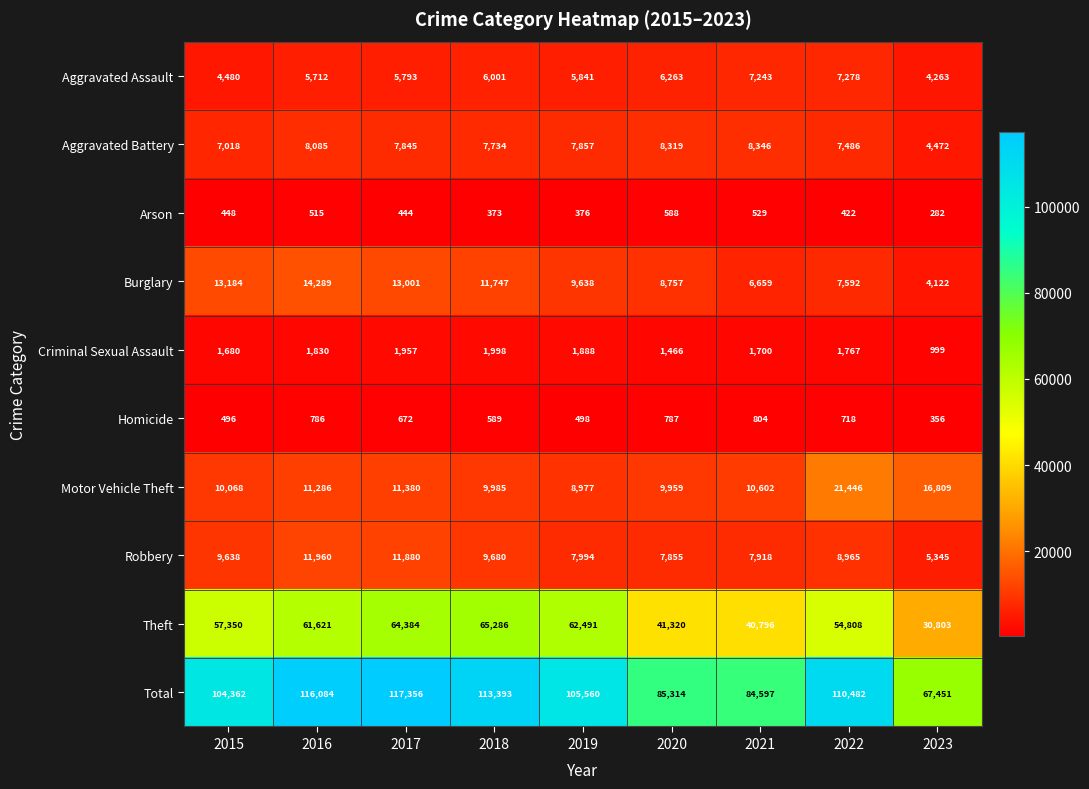

List the labels in order of Homicide value, largest first.

2021, 2020, 2016, 2022, 2017, 2018, 2019, 2015, 2023